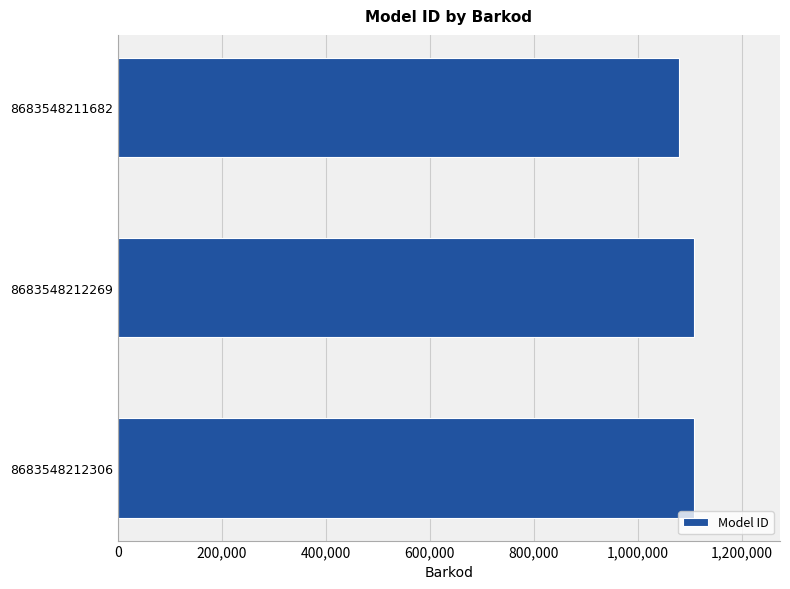

What is the greatest value displayed?

1107514